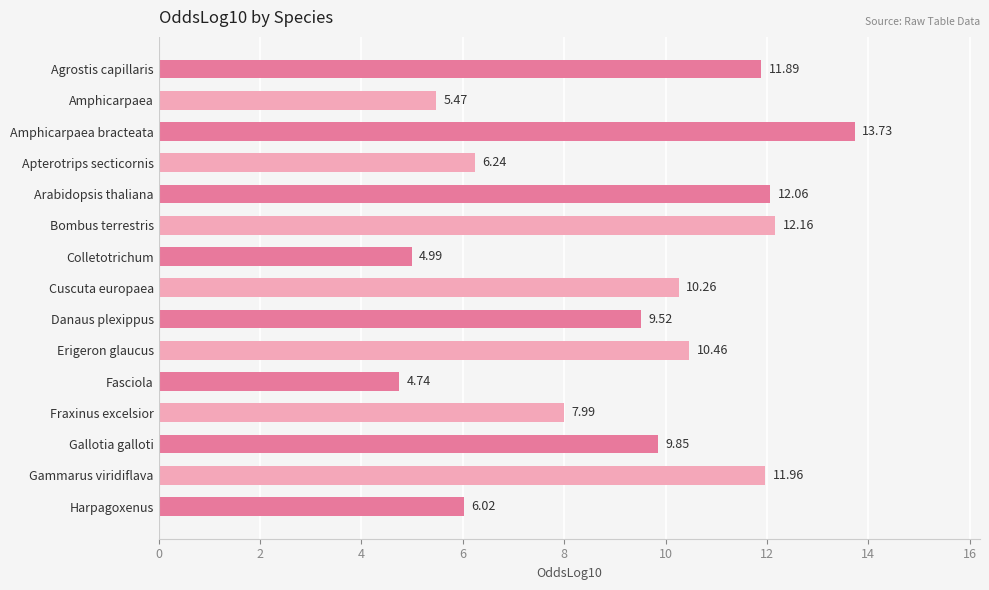

What is the difference between the values at Danaus plexippus and Gammarus viridiflava?

2.4